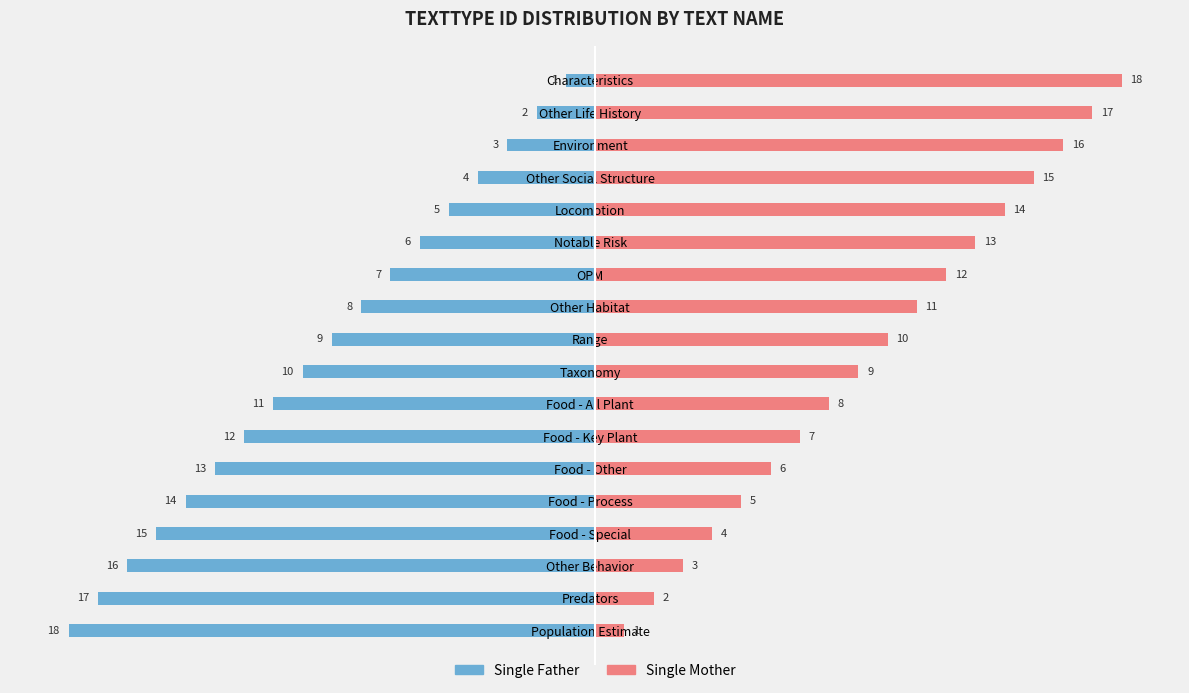

Which has a higher value, Food - Process or Food - Special?

Food - Process